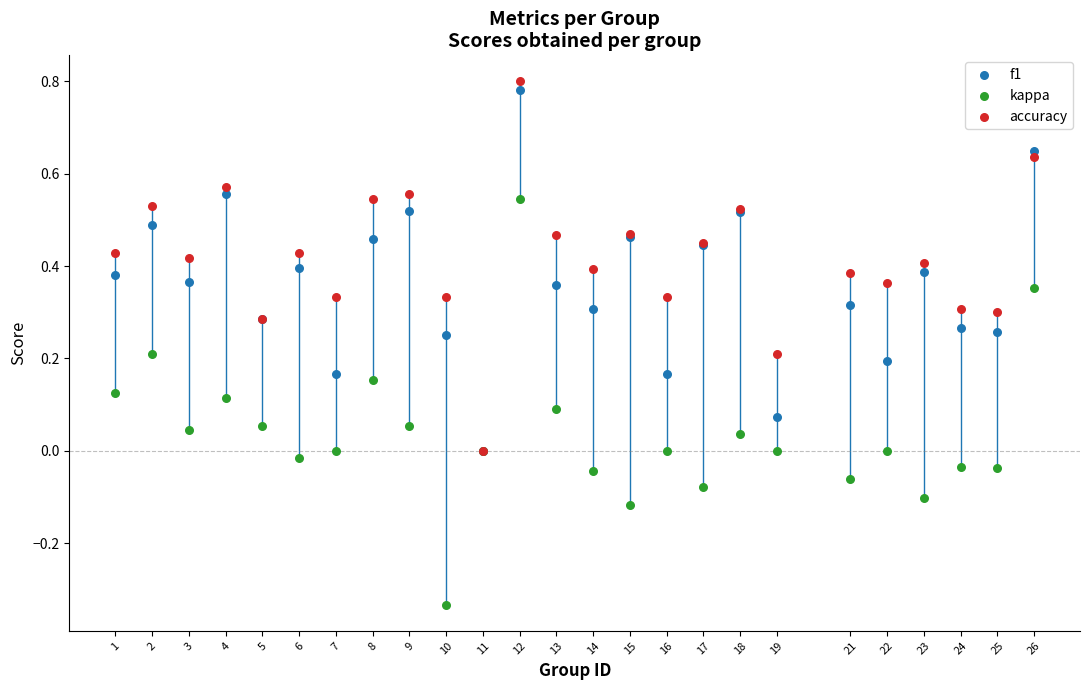

What are all the series names shown in the legend?

f1, kappa, accuracy